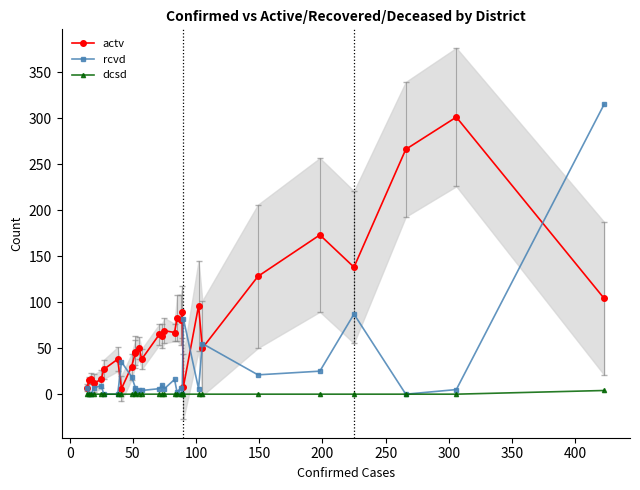

True or false: dcsd has more than 2 points higher than both neighbors.

False